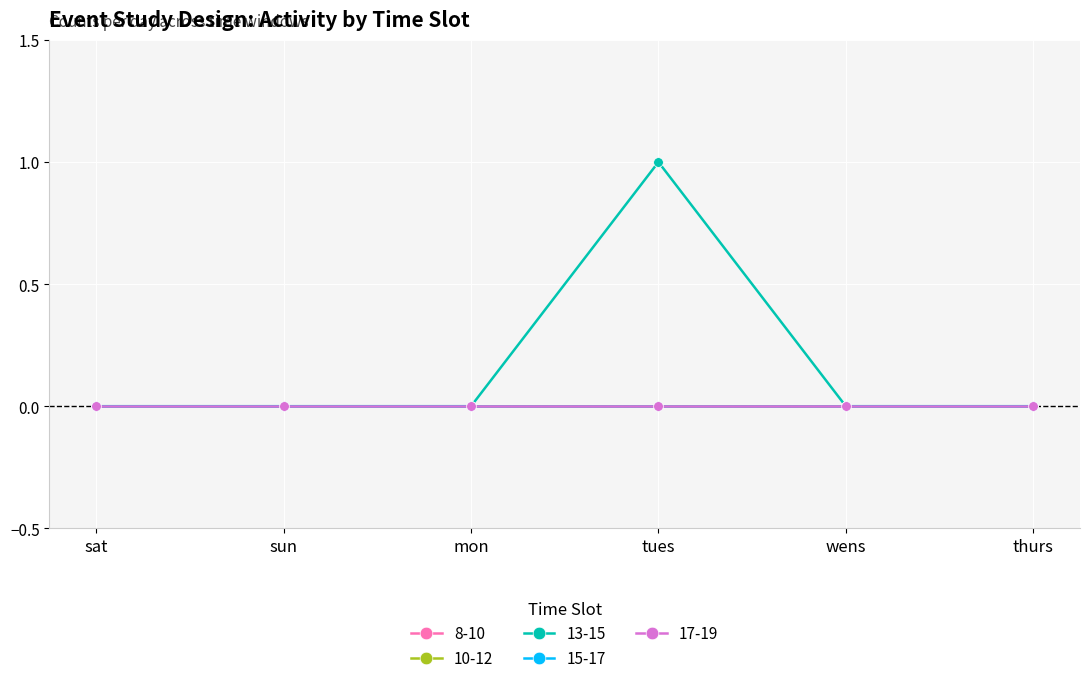

How many lines are shown in the chart?

5